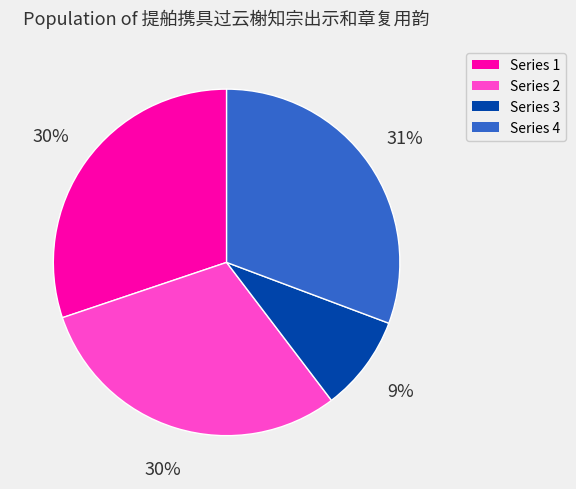

Does any single category account for the majority?

No